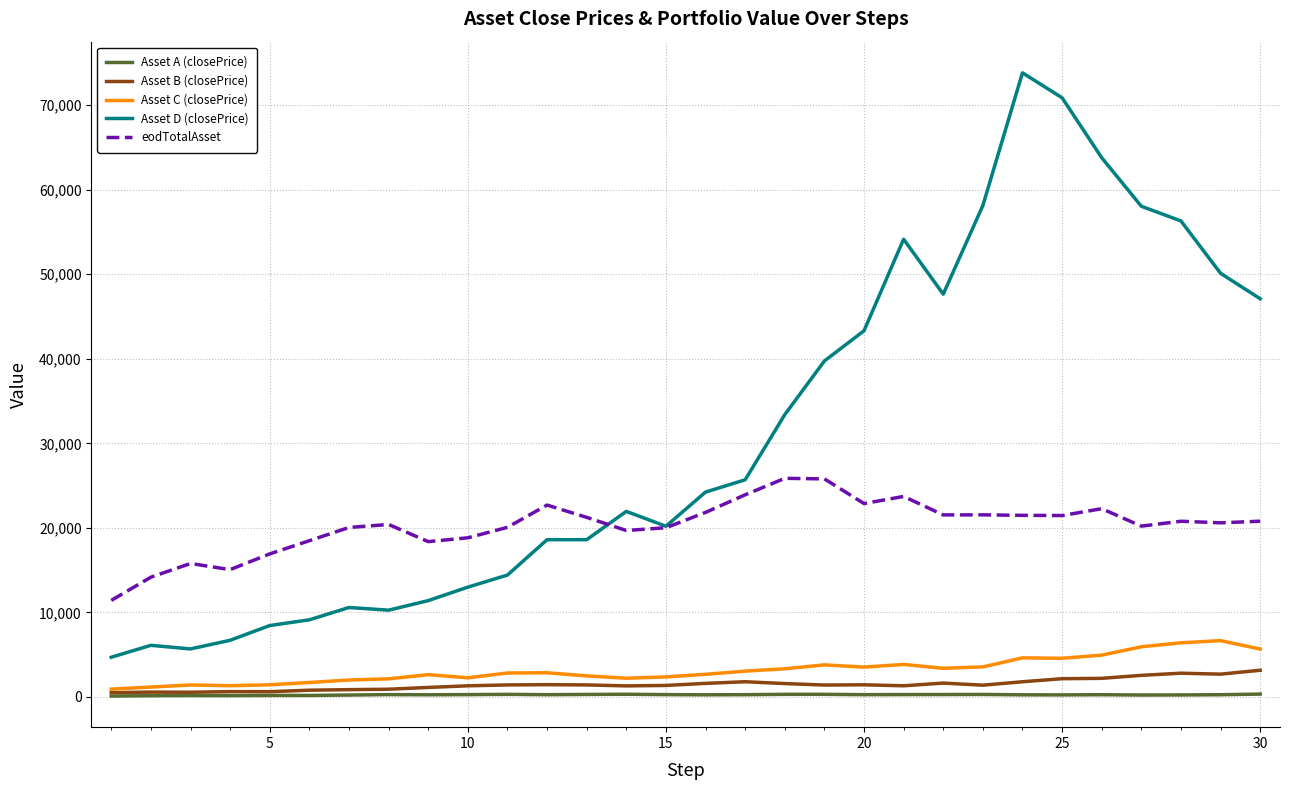

True or false: Asset D (closePrice) and Asset C (closePrice) cross at least once.

False